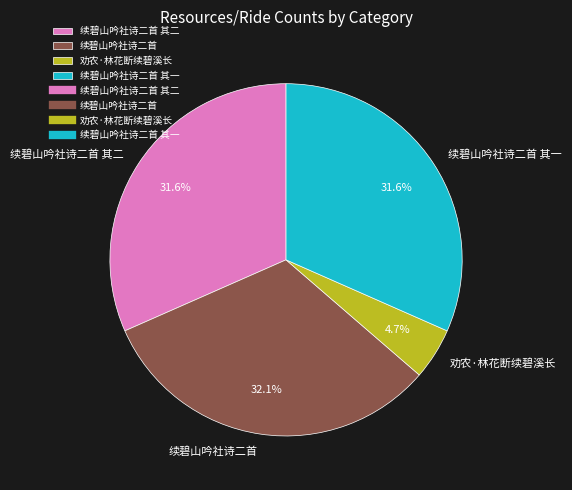

To the nearest percent, what is the combined percentage of 续碧山吟社诗二首 其一 and 劝农·林花断续碧溪长?

36%